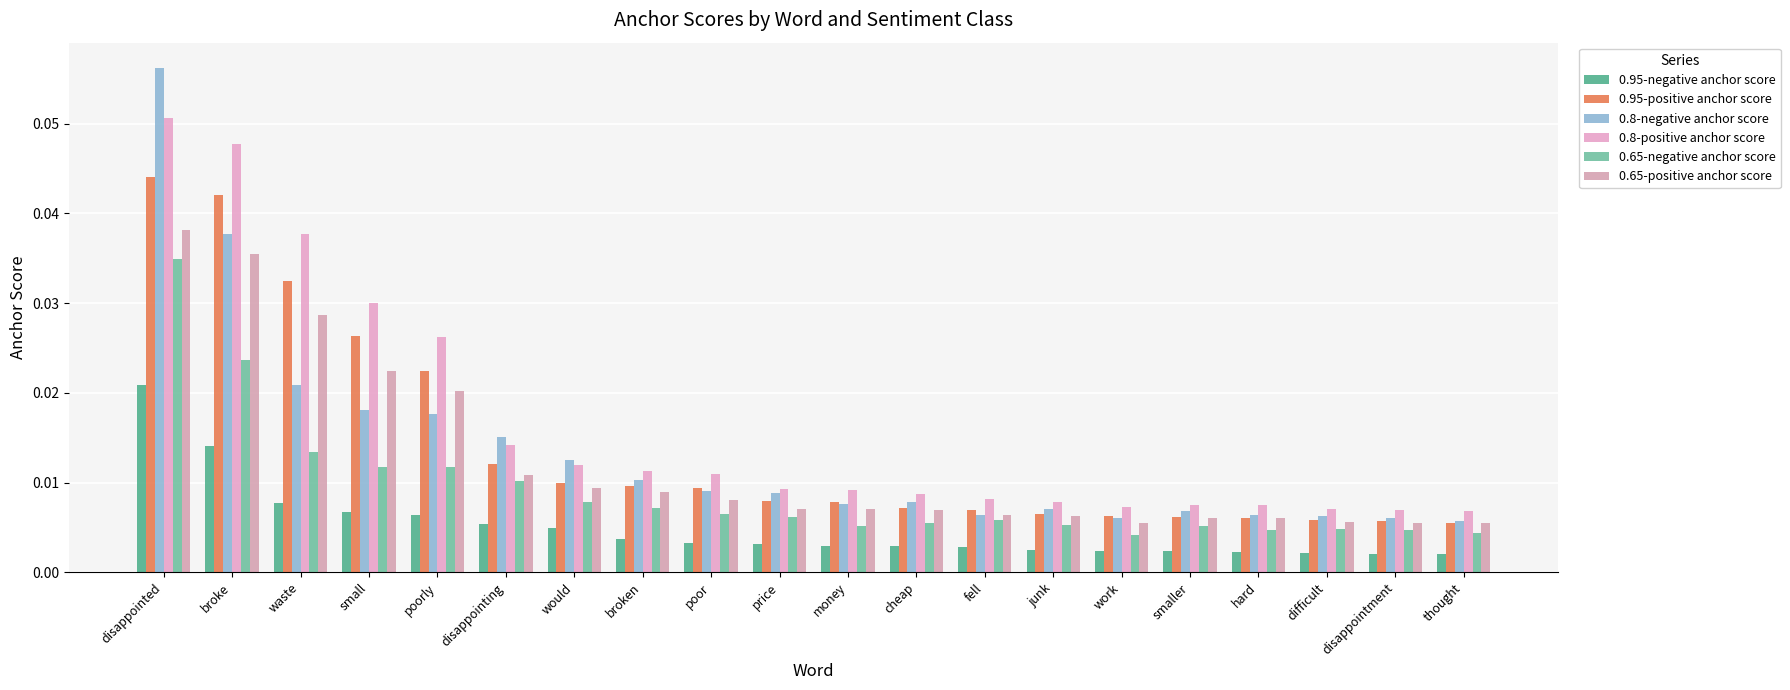

Which series has the largest total across all categories?

0.8-positive anchor score